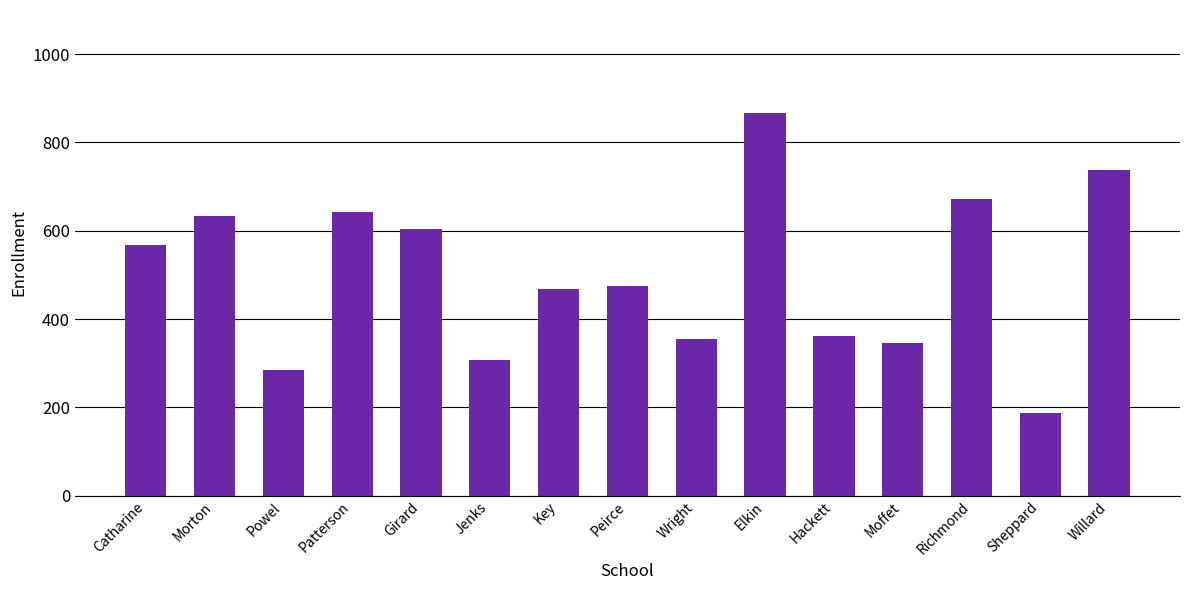

What is the approximate value at Willard, to the nearest 10?

740